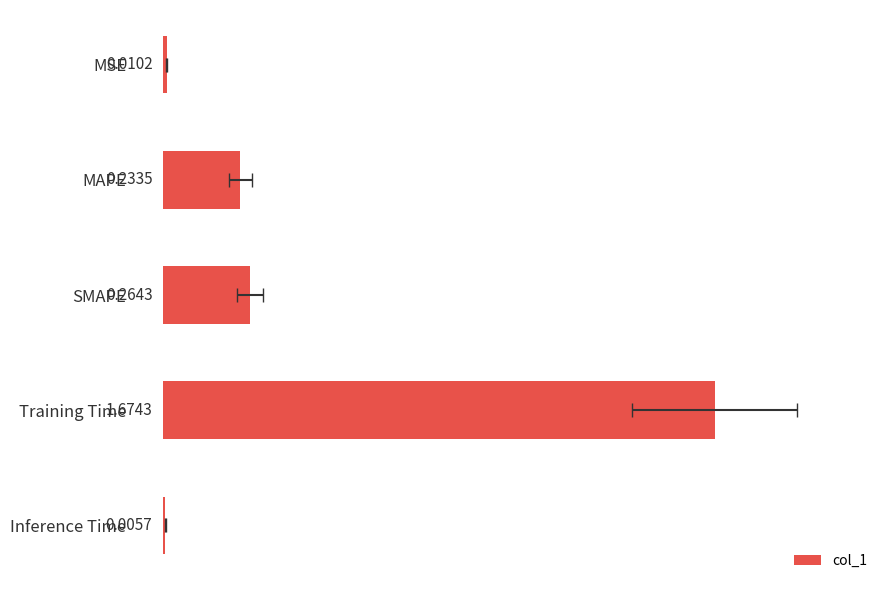

What is the greatest value displayed?

1.7